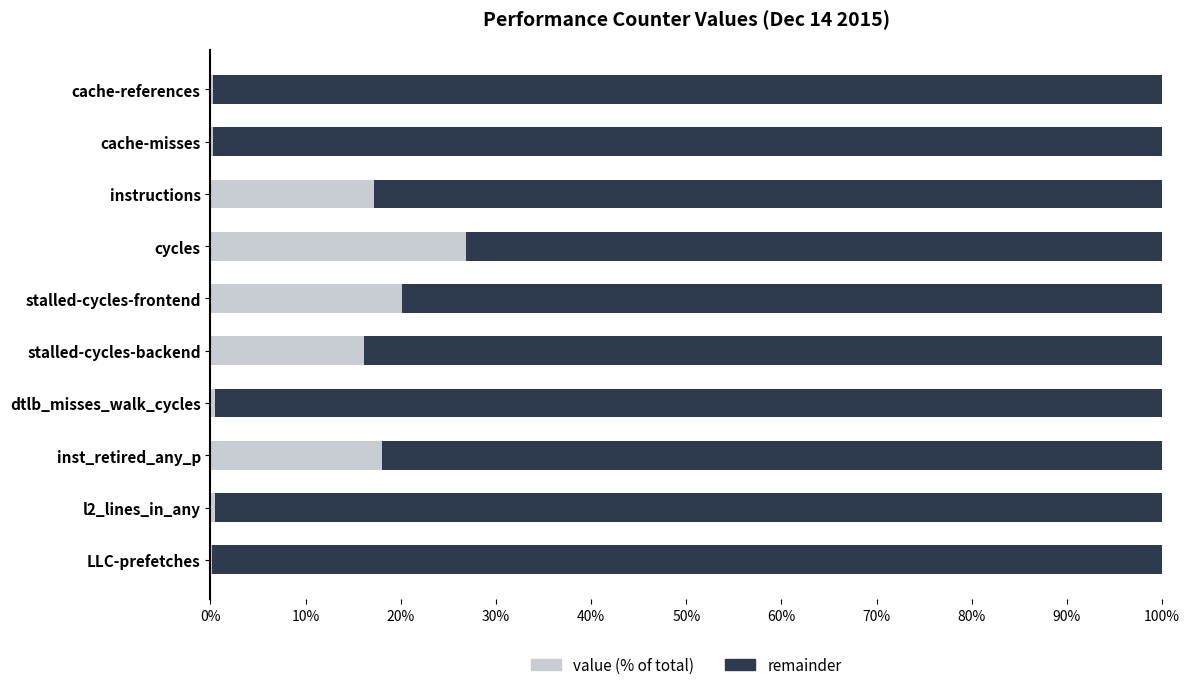

At which label does value (% of total) reach its peak?

cycles